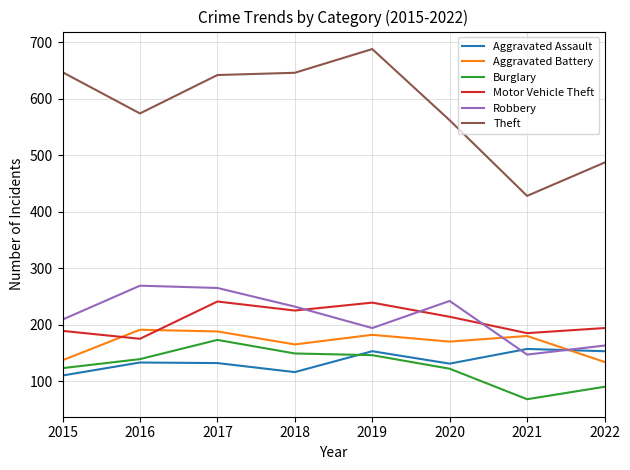

Rank the series at 2015 from lowest to highest value.

Aggravated Assault, Burglary, Aggravated Battery, Motor Vehicle Theft, Robbery, Theft